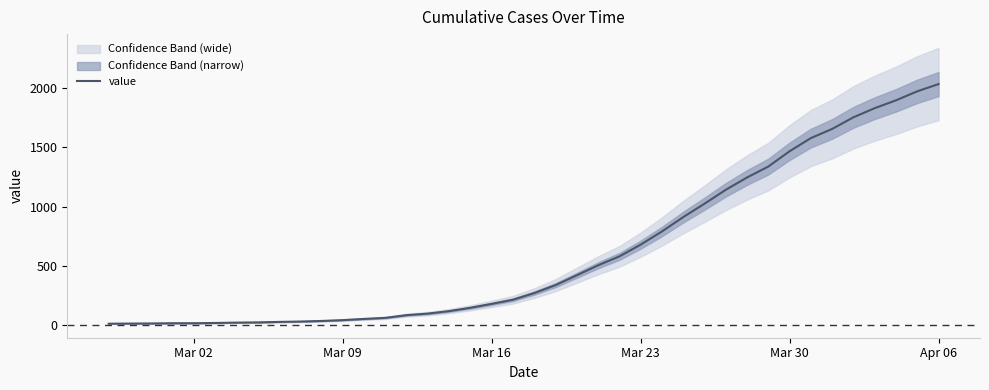

What is the difference between the second highest and minimum values?

1958